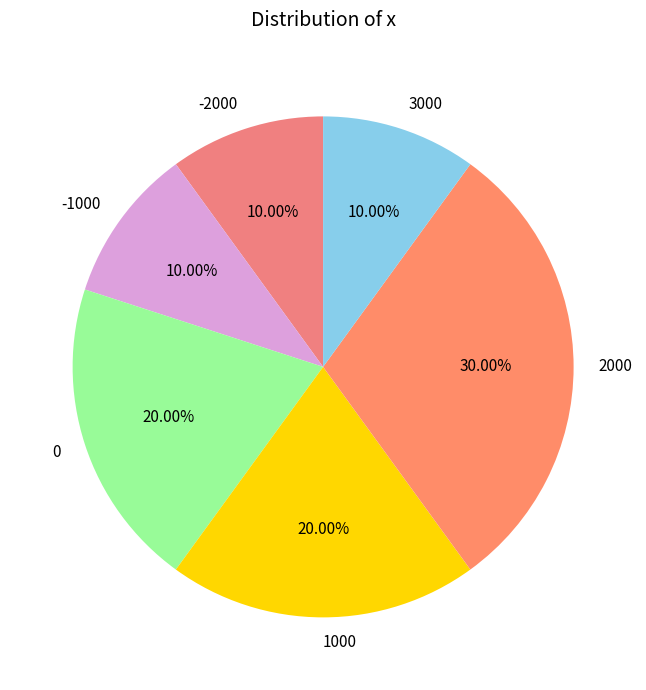

To the nearest percent, what percentage of the pie is -2000?

10%